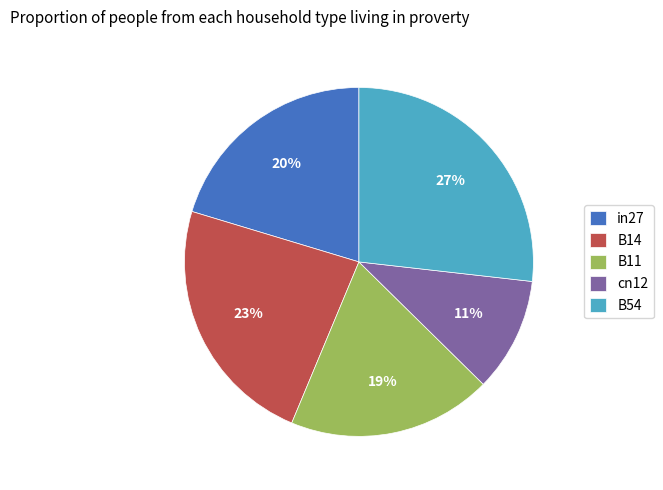

Is B54 the majority of the pie?

No